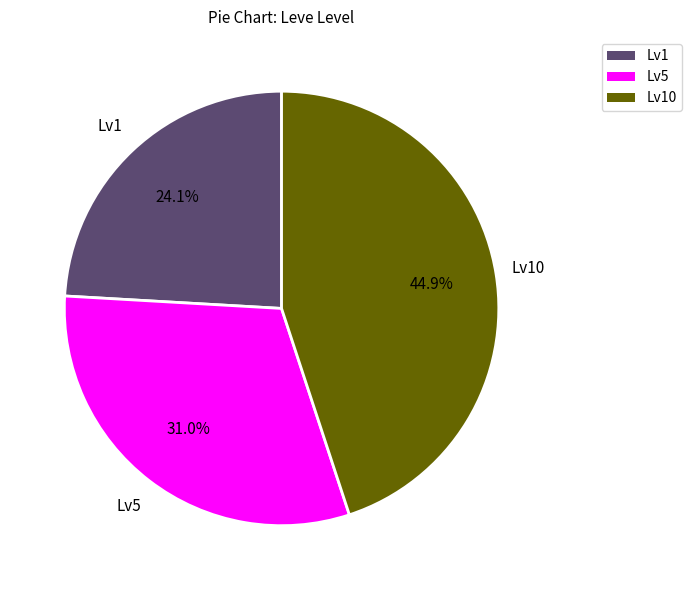

Is there any slice that represents more than half of the pie?

No